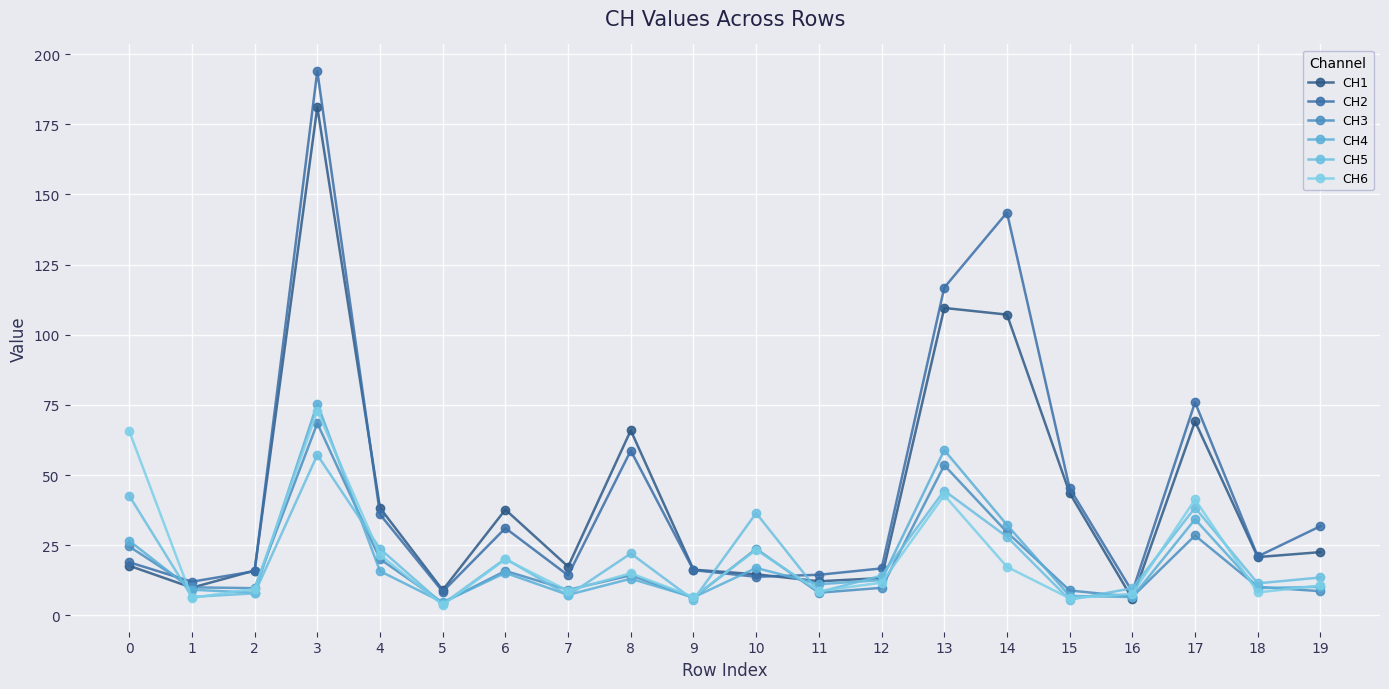

Rank the series by their maximum value, from highest to lowest.

CH2, CH1, CH4, CH6, CH3, CH5